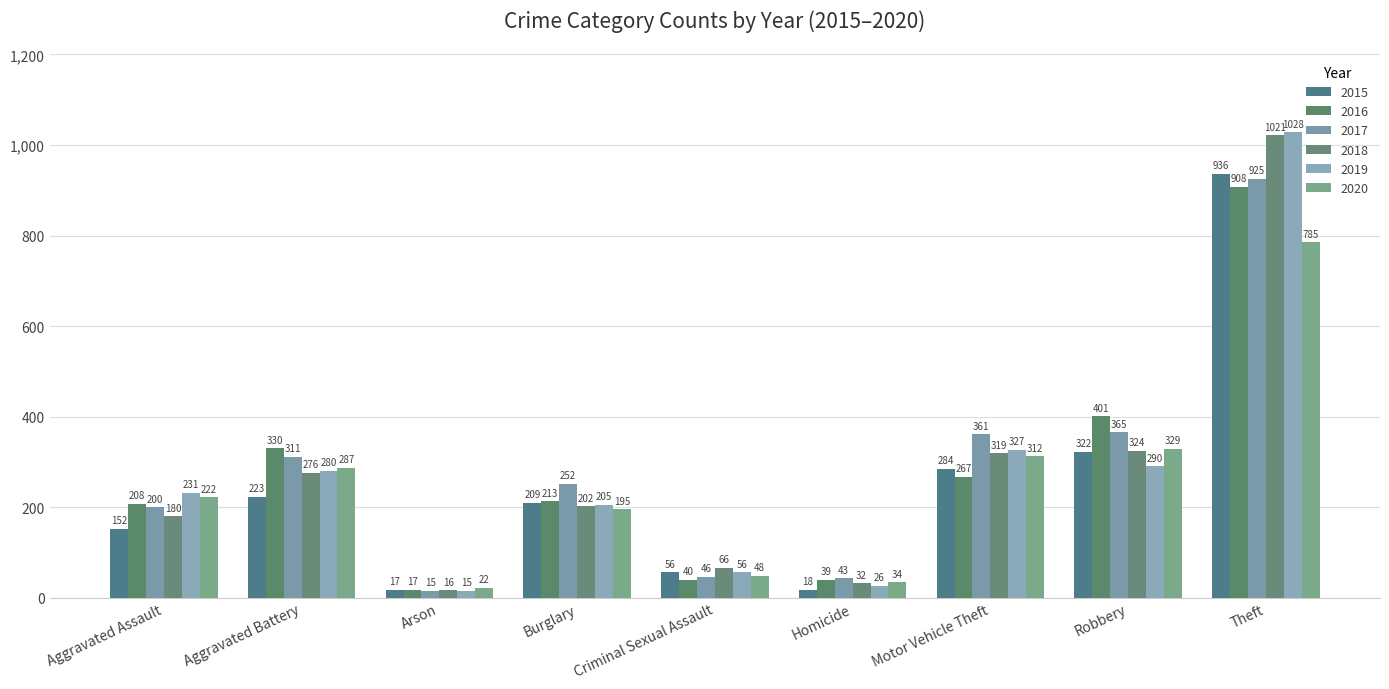

What is the label of the 7th bar from the right?

Arson